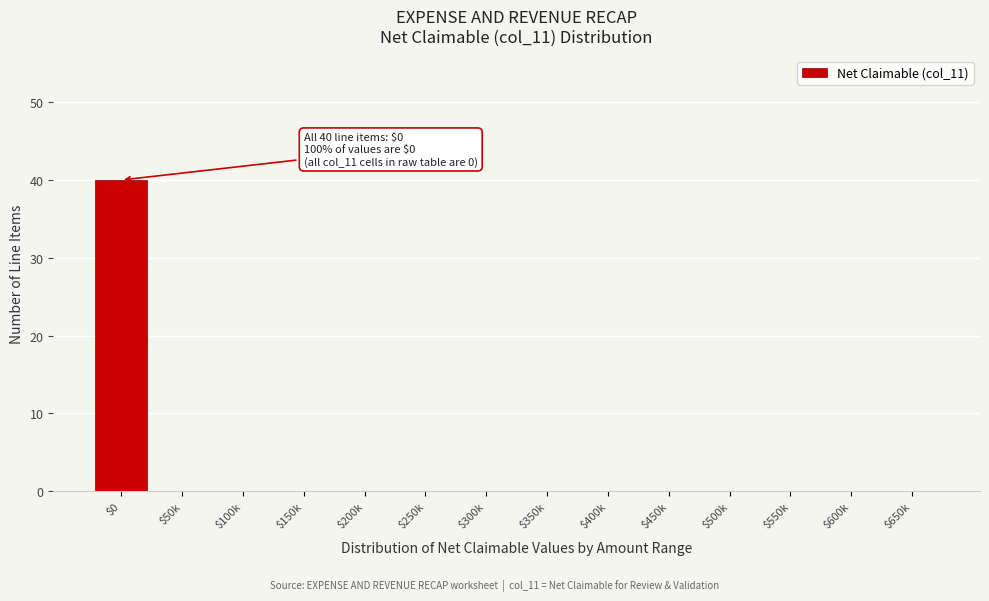

Which category has the highest value across all series?

$0